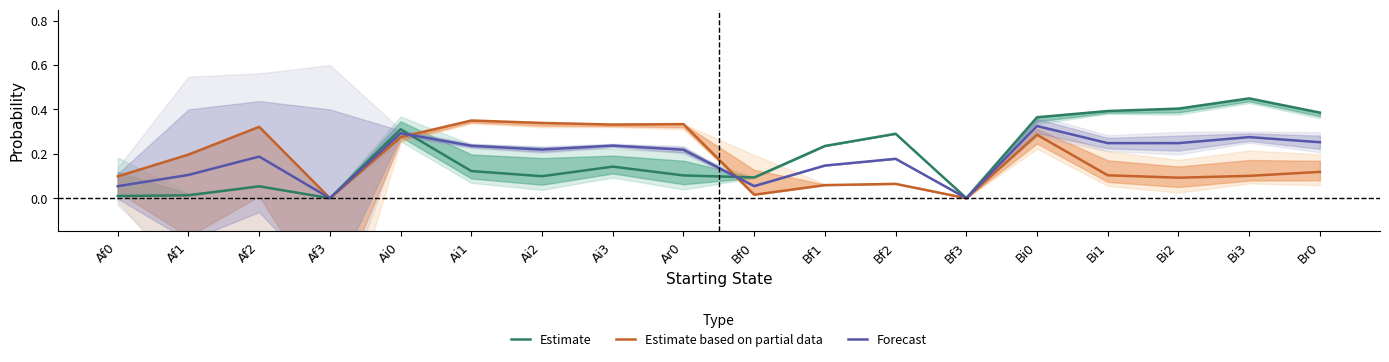

What is the average value of the Estimate series?

0.2